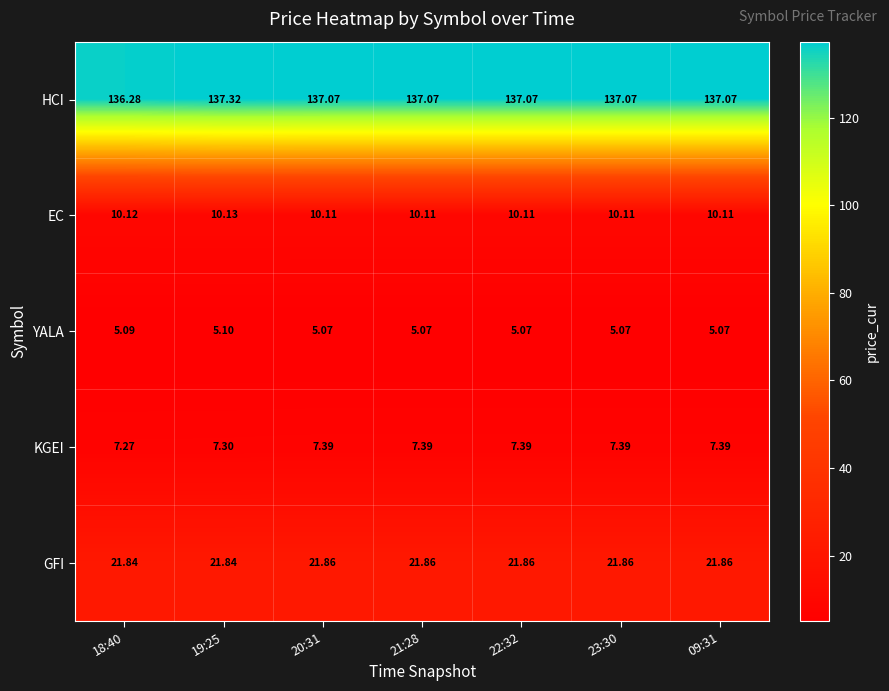

Which series has the largest range (max minus min)?

HCI